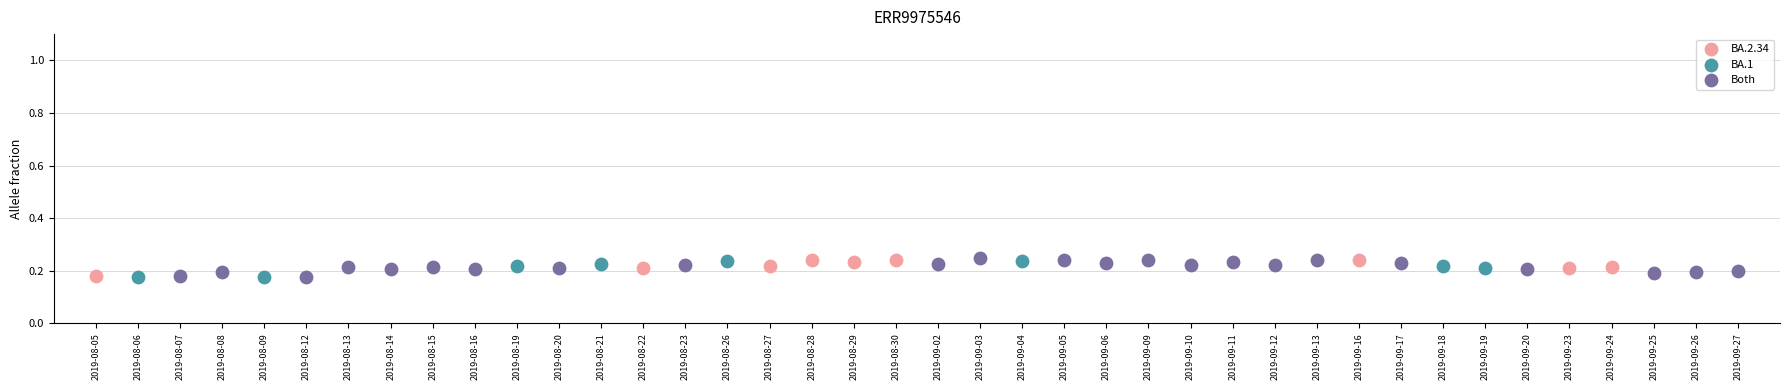

What are all the series names shown in the legend?

BA.2.34, BA.1, Both